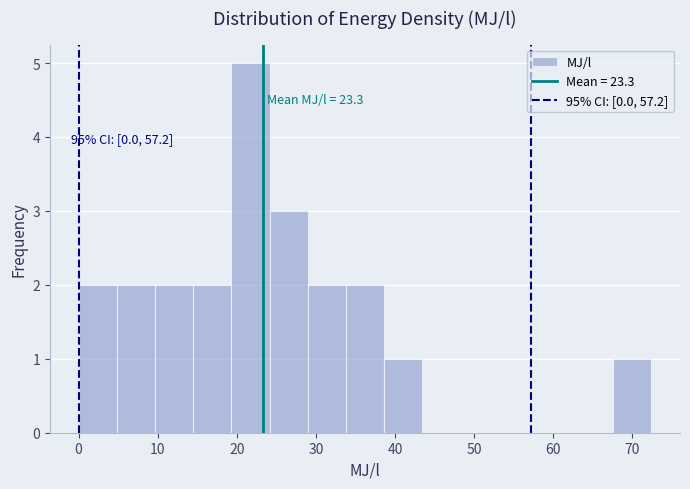

Which range on the x-axis has the tallest bar?

19 to 24